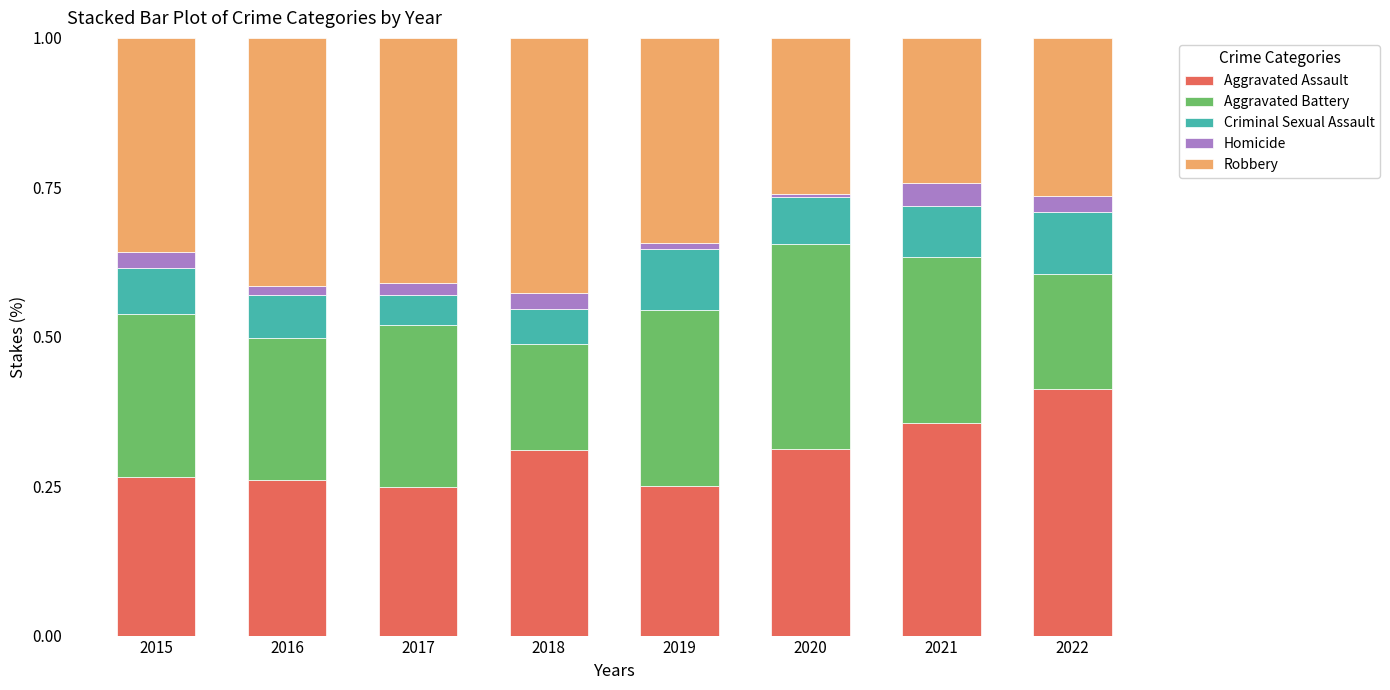

The Aggravated Assault series shows 0.2 at 2017. True or false?

True